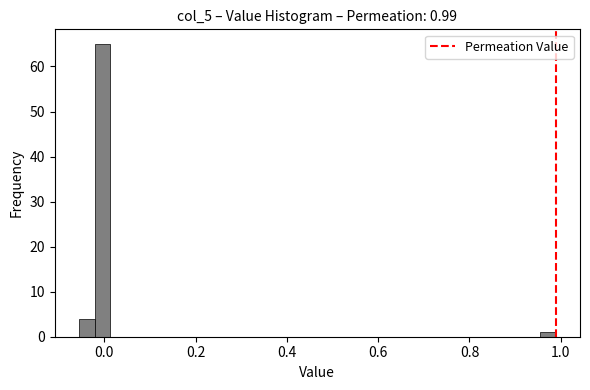

Read against the x-axis, roughly where is the centre of the tallest bar?

0.00